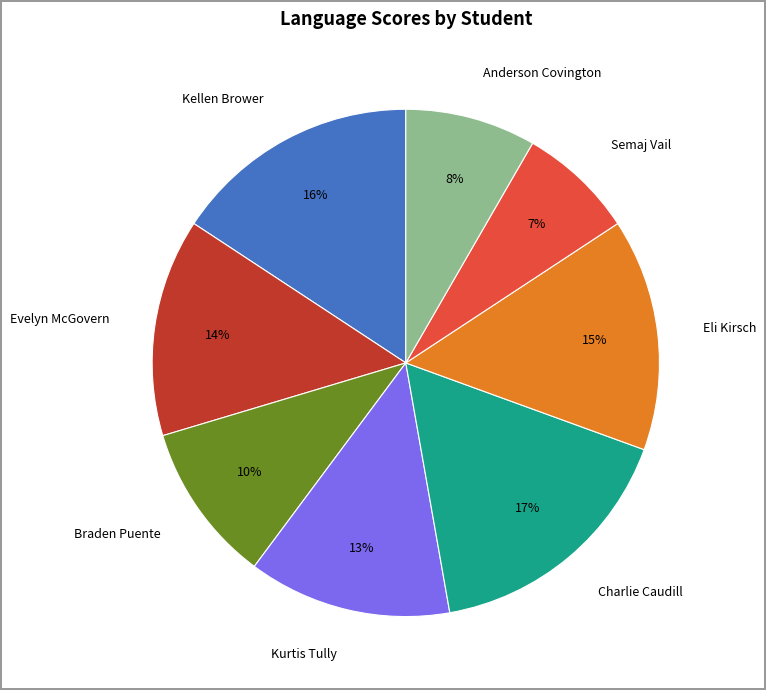

True or false: Braden Puente accounts for 10% of the total.

True